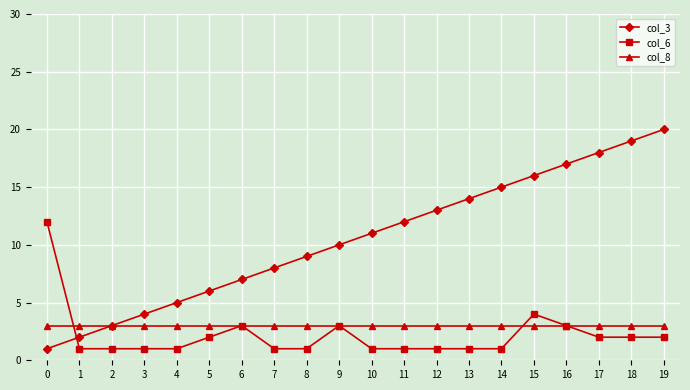

Is it true that col_6 equals 1 at 12?

True